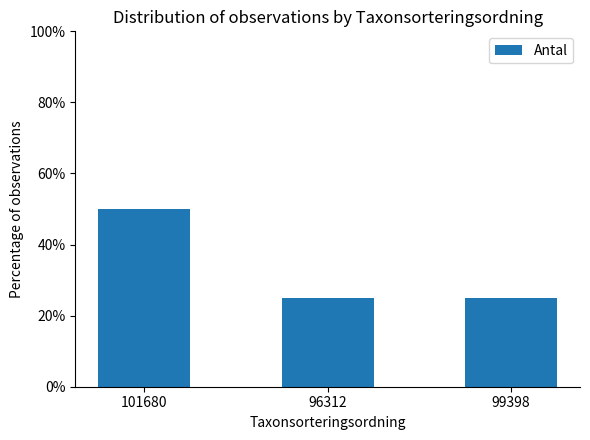

Reading left to right, extract all data points from this chart.

101680=50	96312=25	99398=25